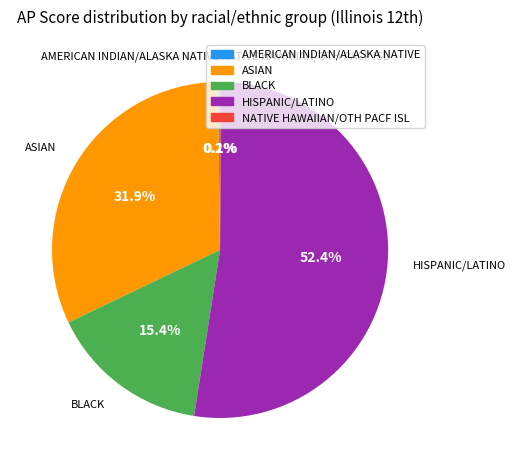

Is there any slice that represents more than half of the pie?

Yes